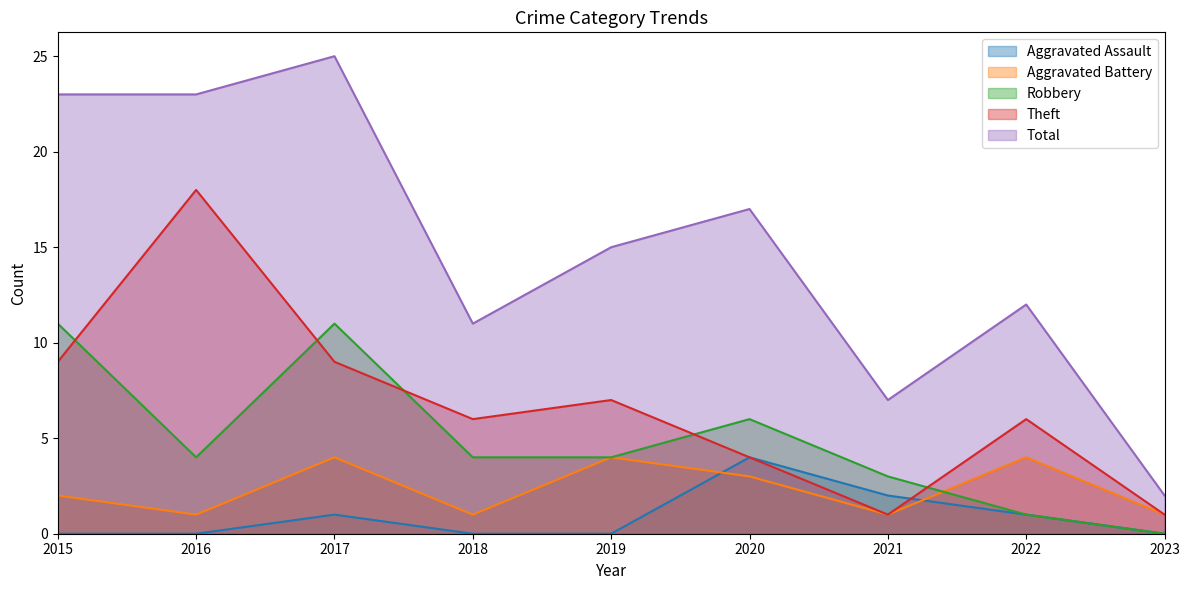

How many intersections are there between Robbery and Theft?

5